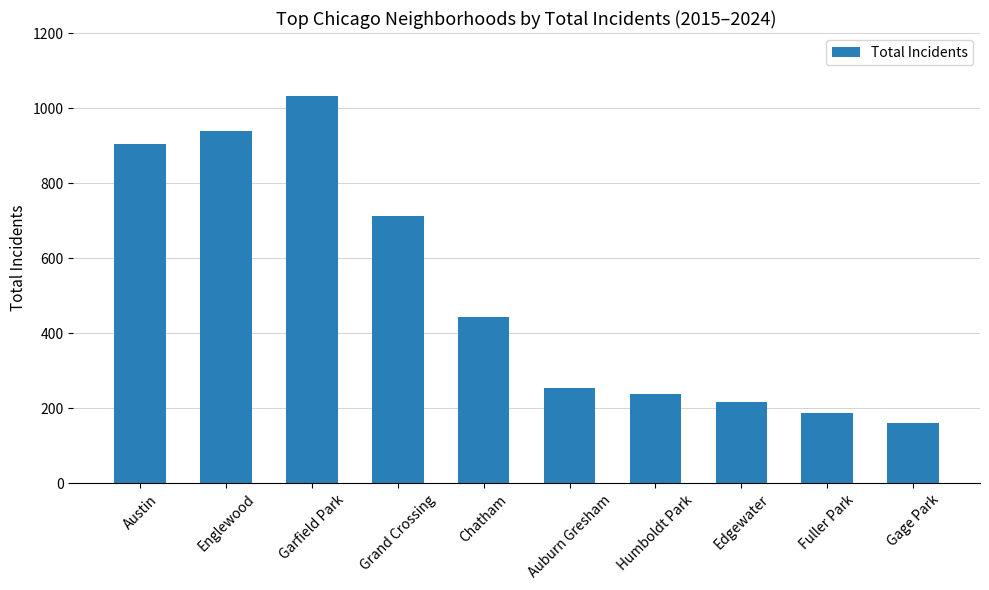

List the labels in order of value, largest first.

Garfield Park, Englewood, Austin, Grand Crossing, Chatham, Auburn Gresham, Humboldt Park, Edgewater, Fuller Park, Gage Park